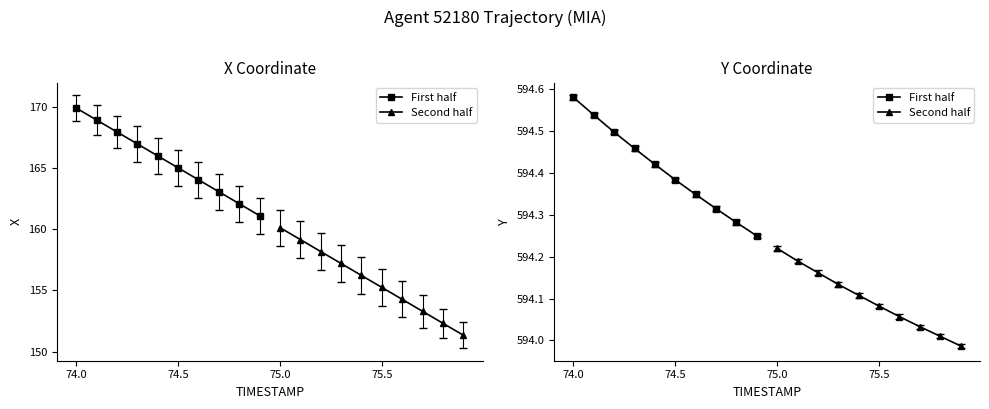

Is this an area chart (filled region under the line)?

No